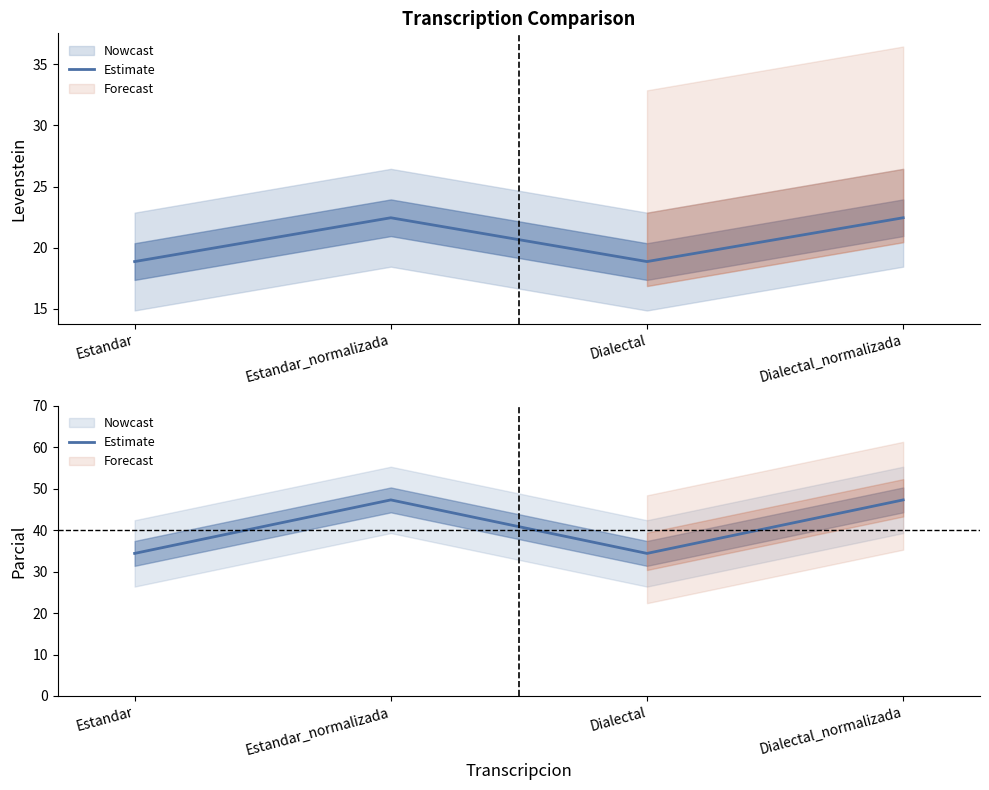

Between Estandar and Dialectal_normalizada, which is larger?

Dialectal_normalizada